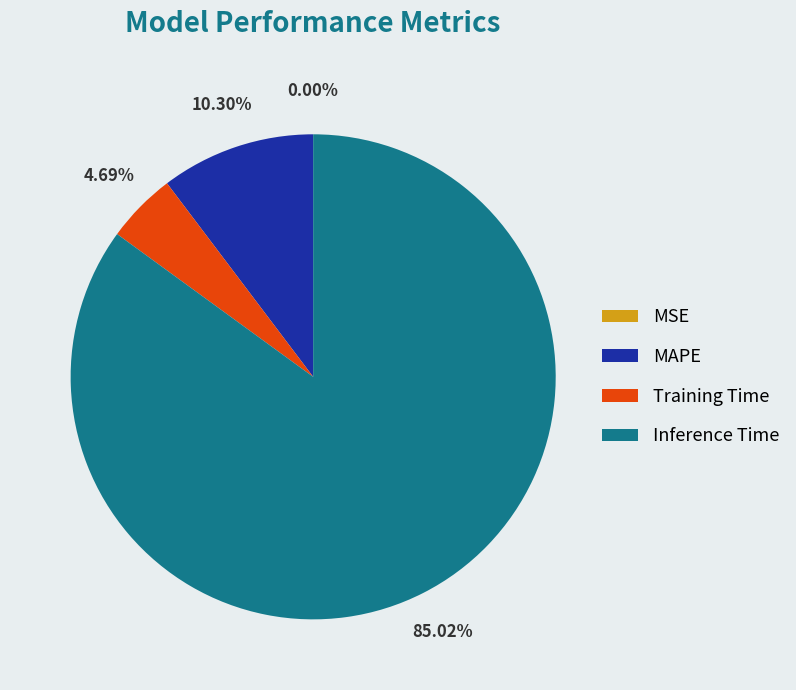

Between MAPE and Training Time, which is larger?

MAPE